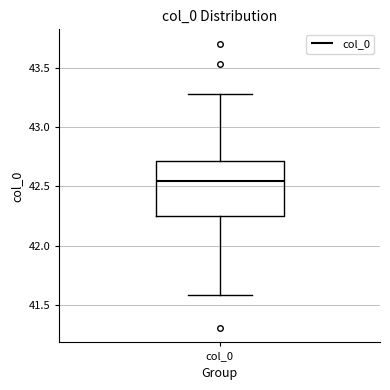

Where does the upper whisker of the box for col_0 end on the y-axis? The values are not printed on the chart, so give them approximately, as read against the axis.

43.30